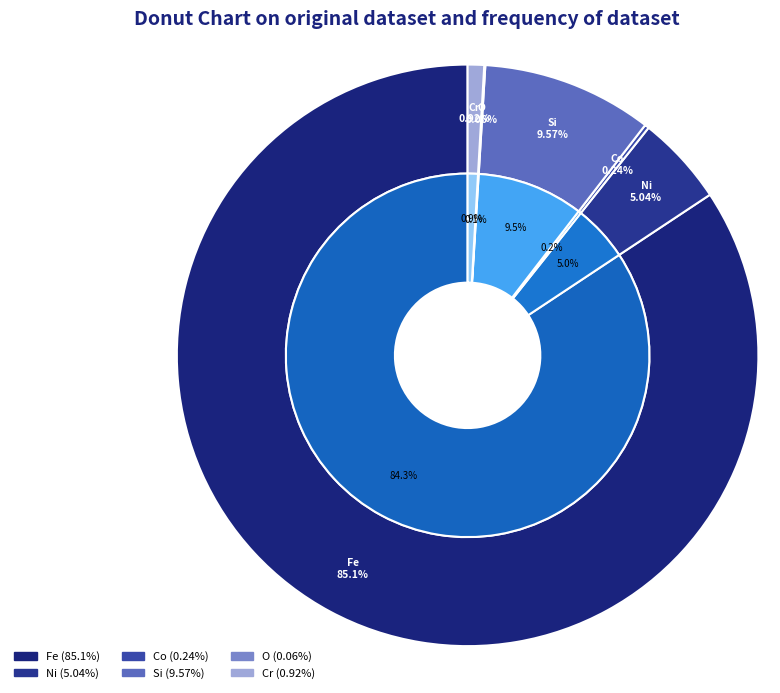

What is the largest slice in the pie chart?

Fe